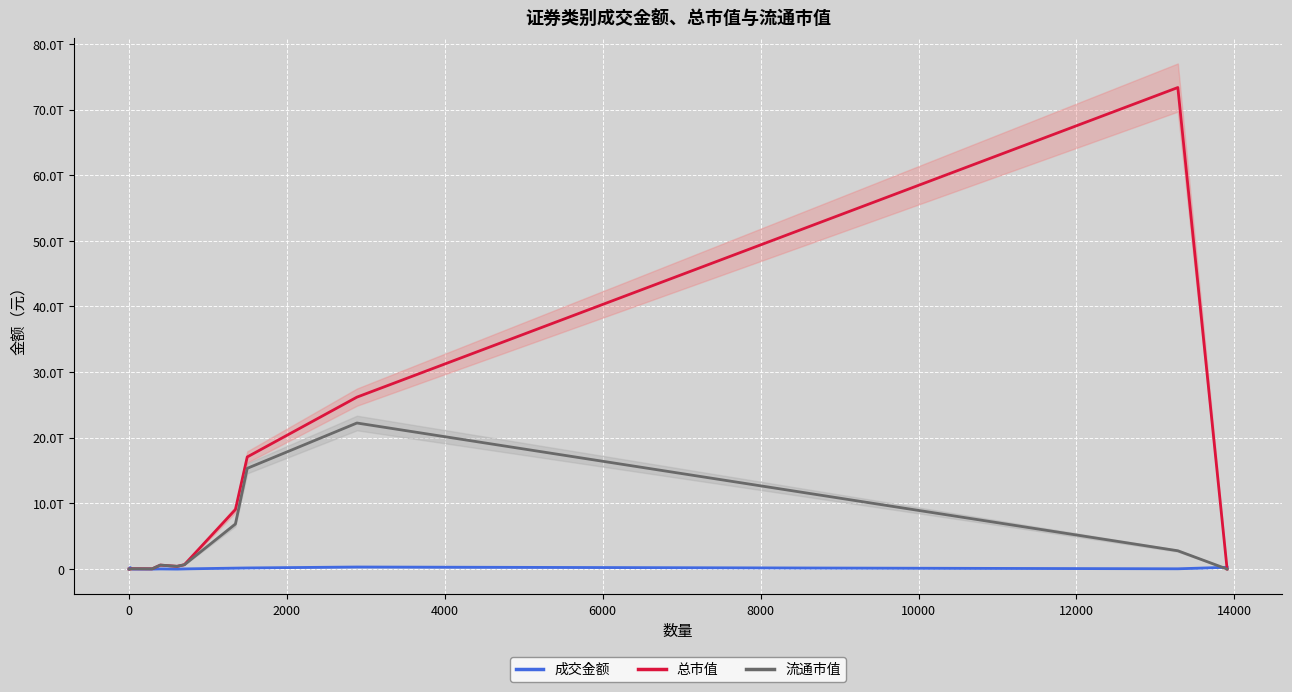

Between 2000 and 4000, which is larger?

4000